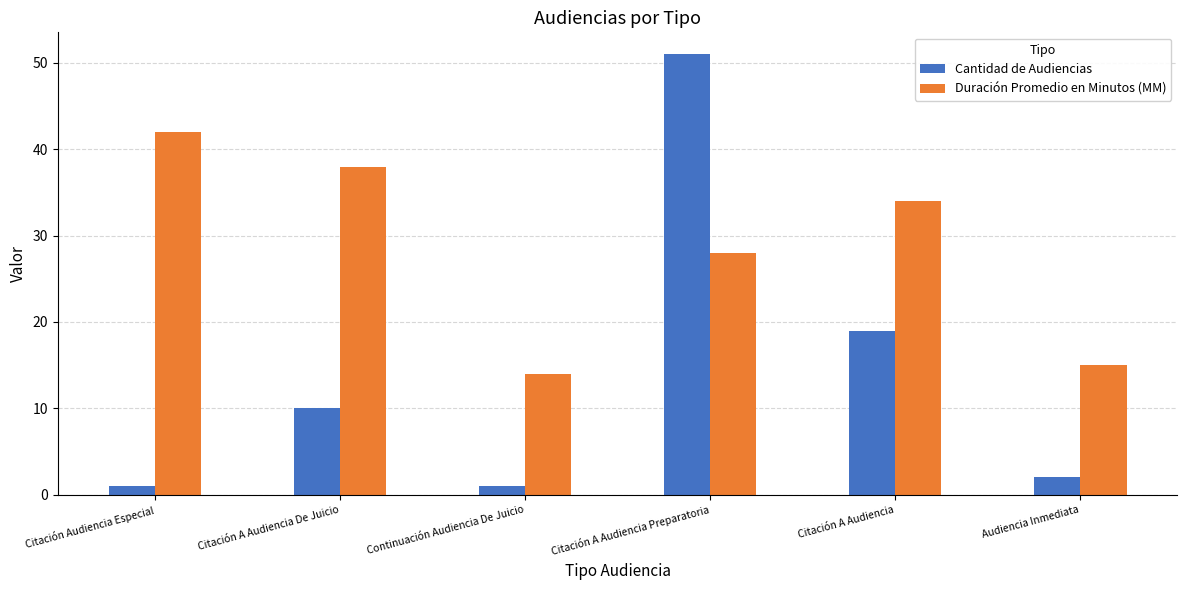

What is the label of the 6th bar from the right?

Citación Audiencia Especial